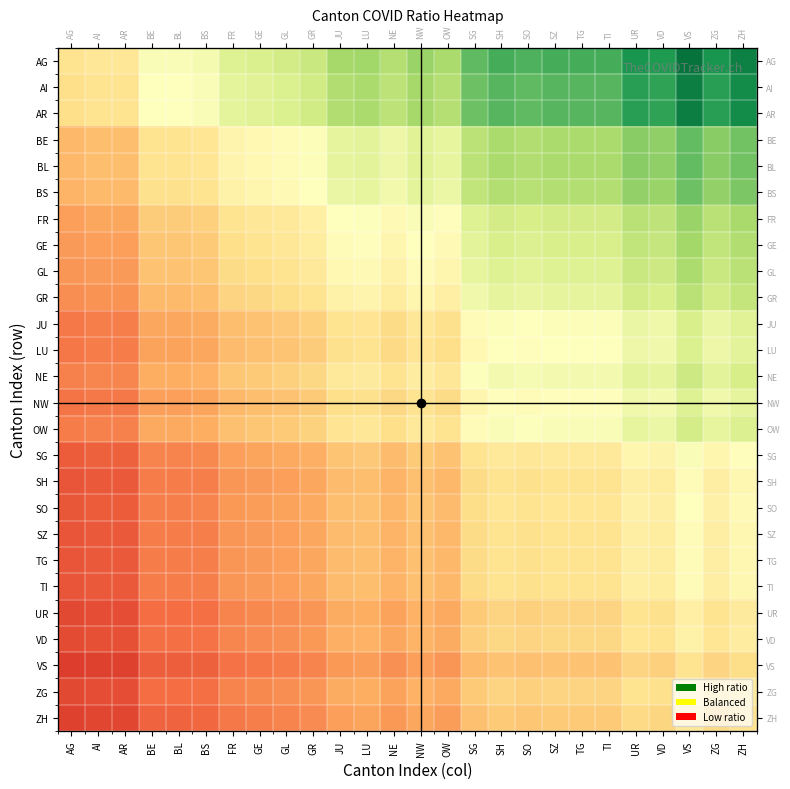

True or false: JU has a value of 0.2 at LU.

False